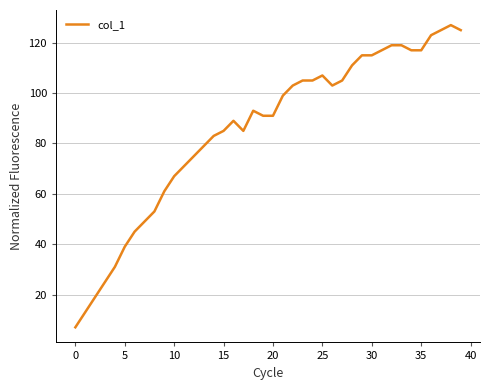

What is the minimum value shown in the chart?

7